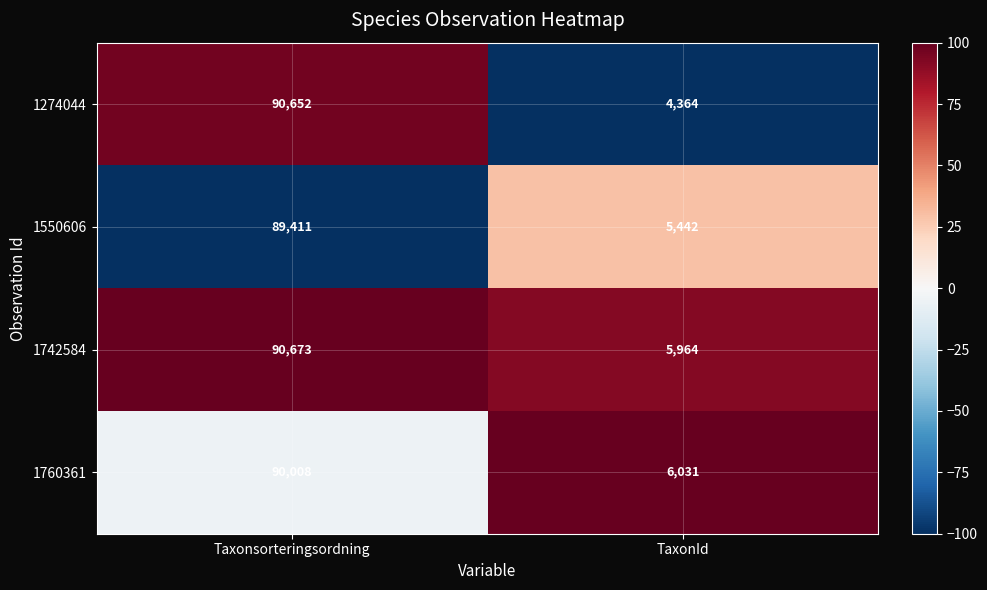

The value of 1550606 at TaxonId is 2565. True or false?

False